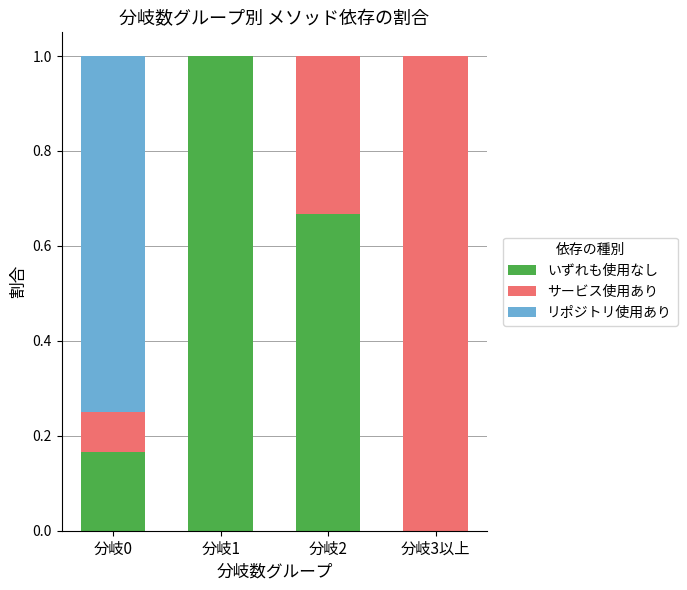

Are the bars horizontal?

No